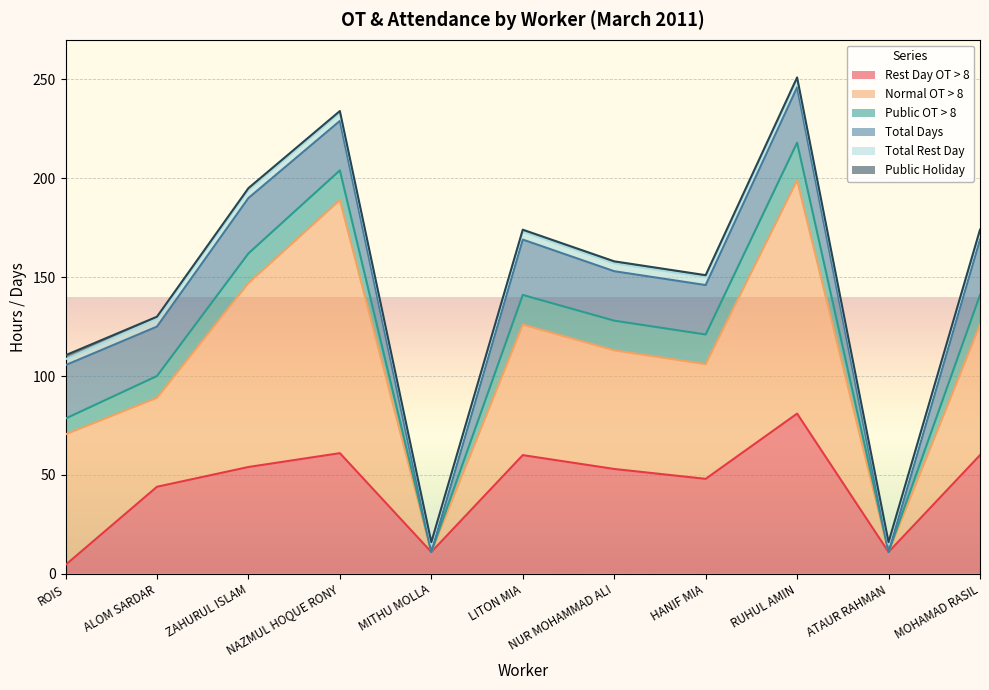

How many distinct data groups are displayed?

6